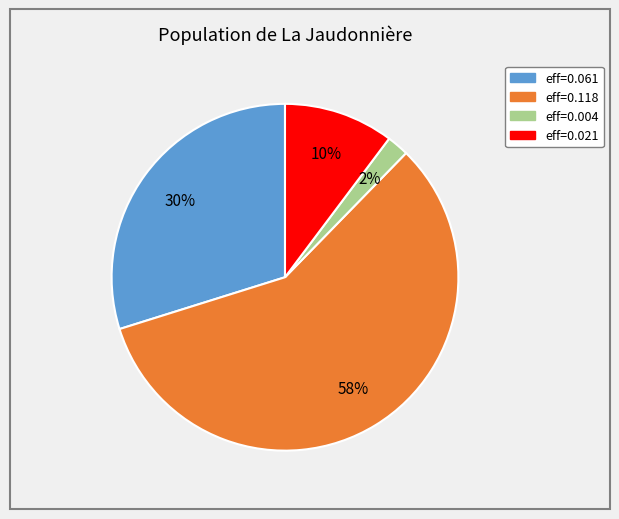

Is there a majority slice in this chart?

Yes